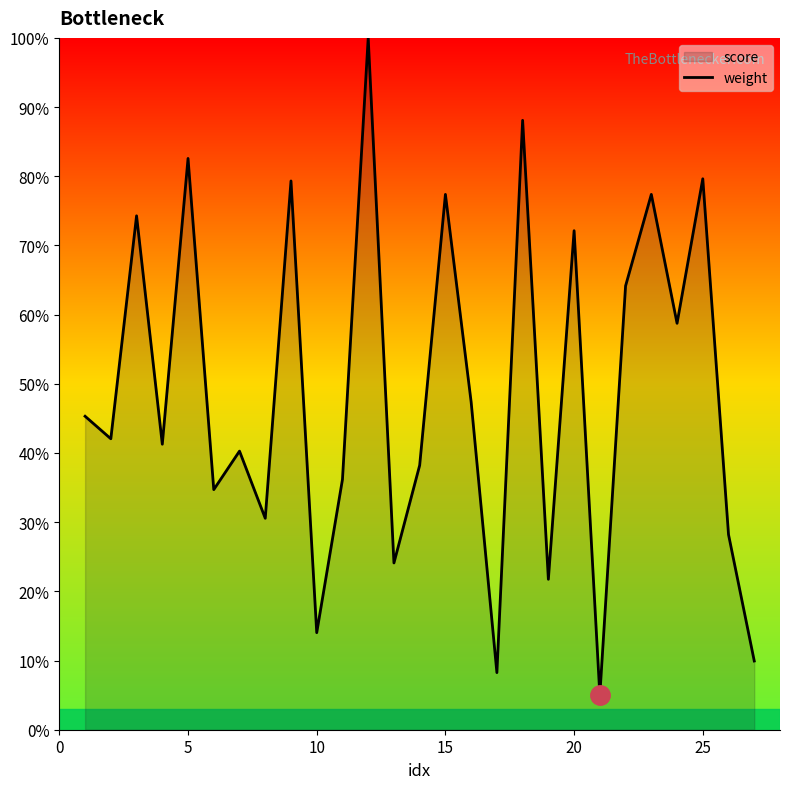

What is the difference between the maximum and minimum values?

95.0